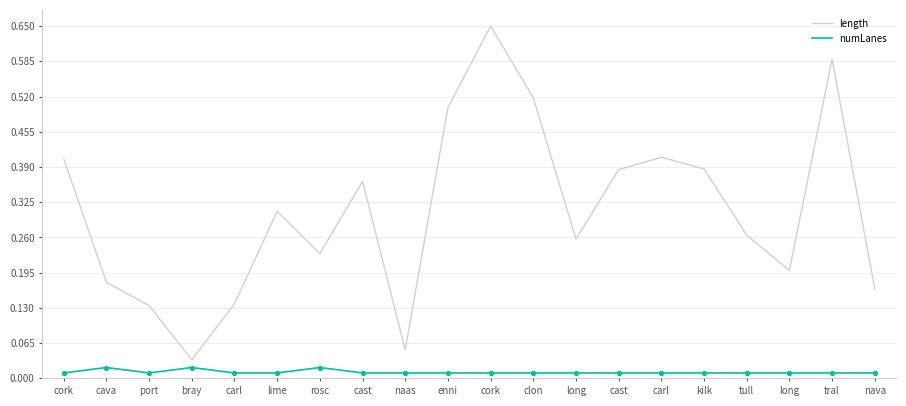

What are all the series names shown in the legend?

length, numLanes